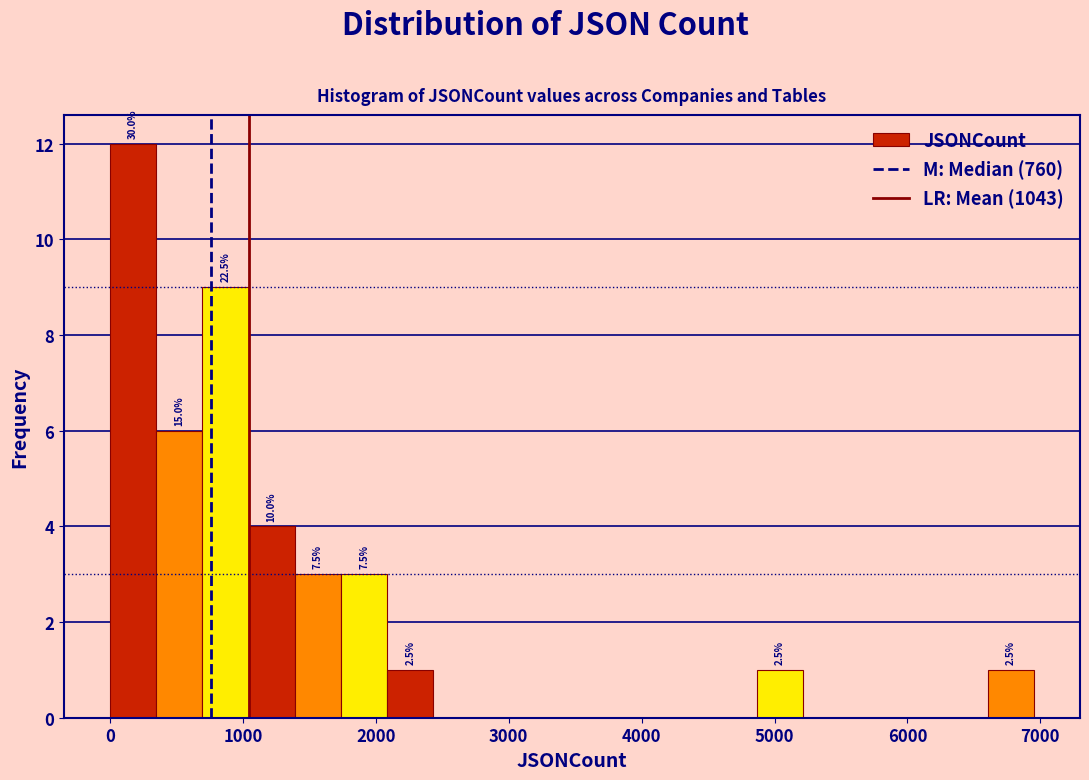

Around what value on the x-axis is the tallest bar? Give the approximate position of its centre, as read against the axis.

200